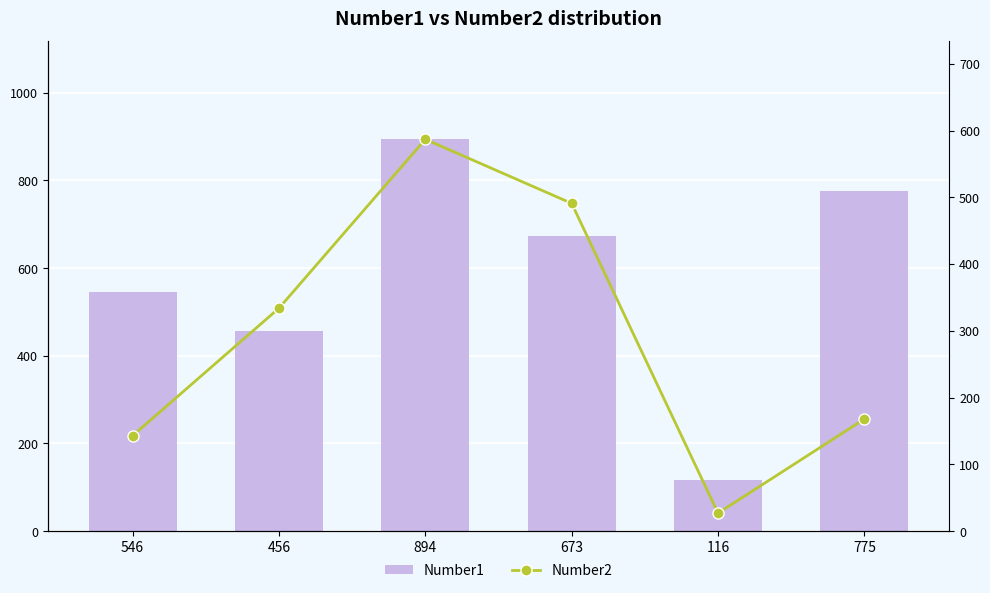

What are all the series names shown in the legend?

Number1, Number2